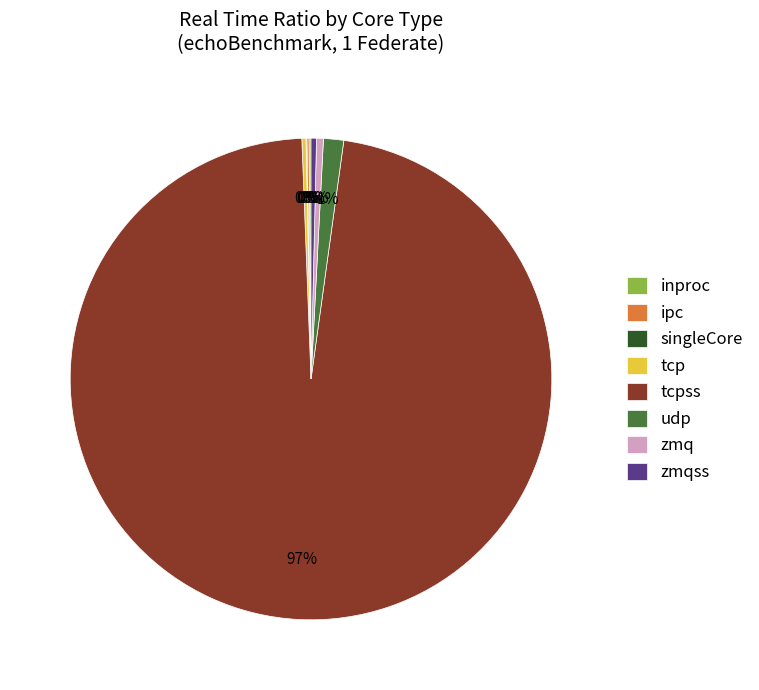

Which has a higher value, udp or zmq?

udp